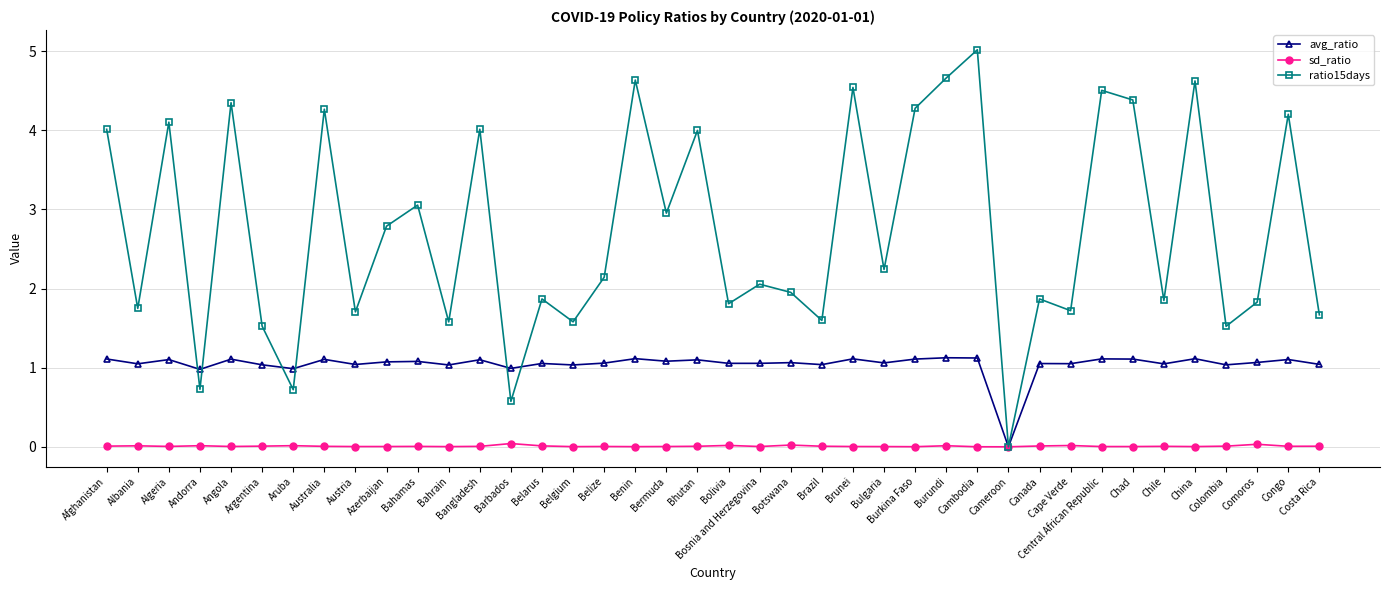

How many lines are shown in the chart?

3